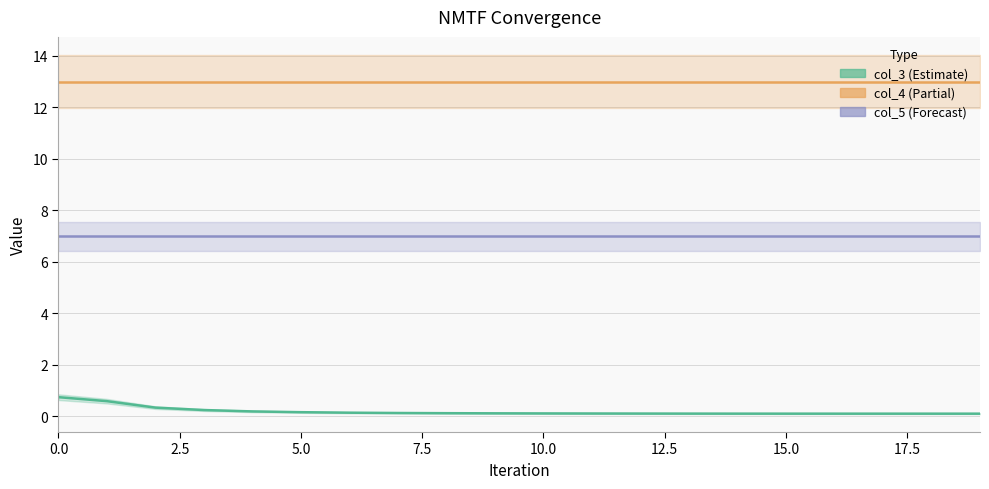

The value of col_5 (Forecast) at 11 is 7.0. True or false?

True